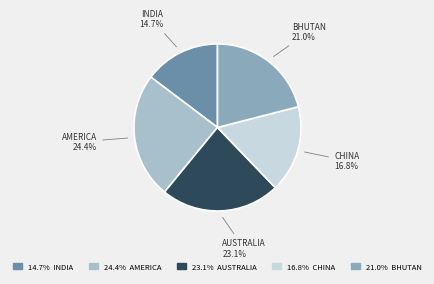

Is there any slice that represents more than half of the pie?

No